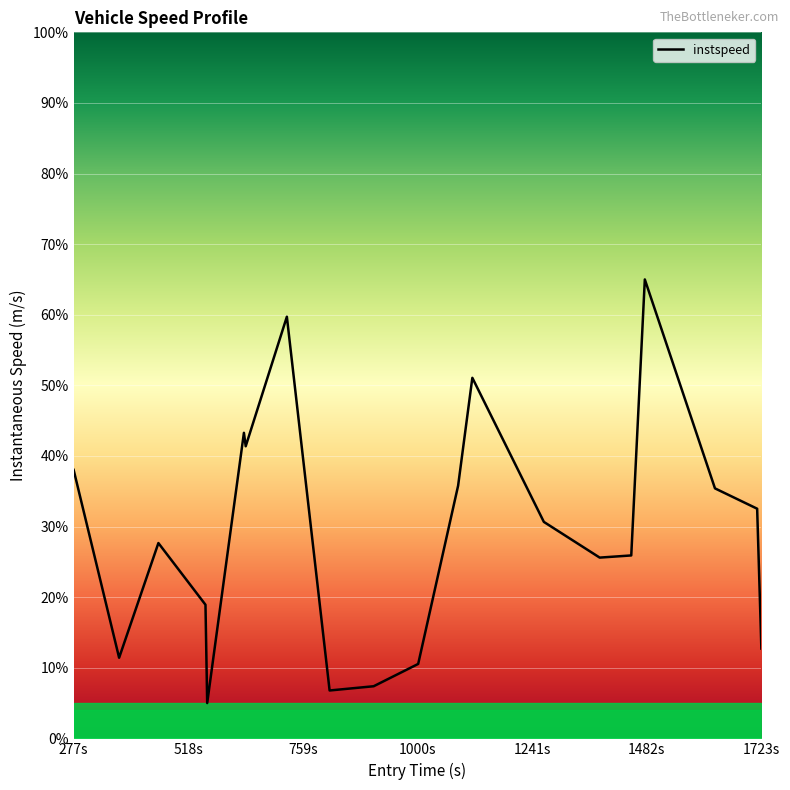

What is the difference between the maximum and minimum values?

60.0